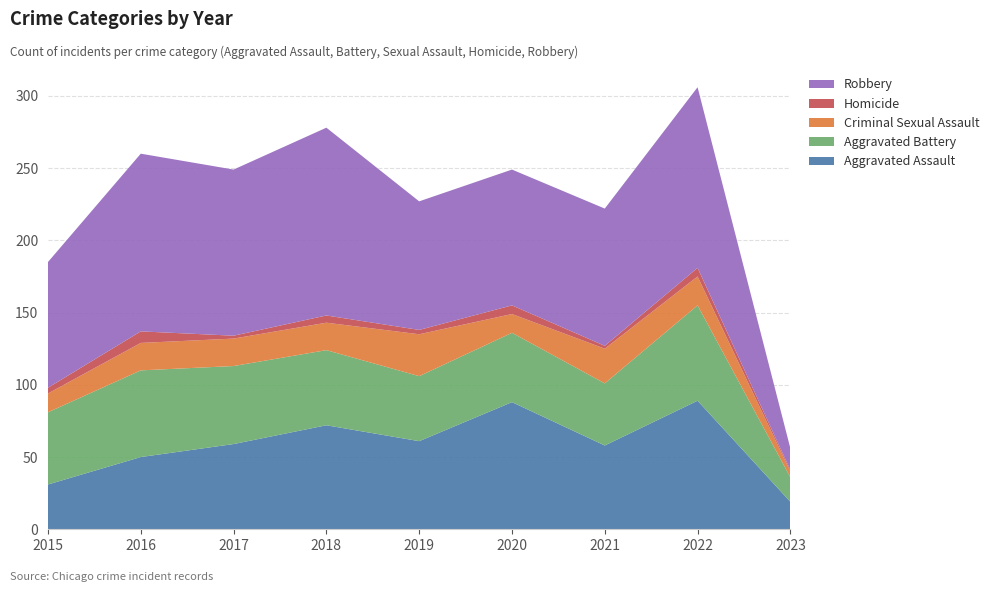

Reading left to right, extract all data points from this chart.

Aggravated Assault: 31	50	59	72	61	88	58	89	19
Aggravated Battery: 50	60	54	52	45	48	43	66	17
Criminal Sexual Assault: 13	19	19	19	29	13	24	20	4
Homicide: 4	8	2	5	3	6	2	6	1
Robbery: 87	123	115	130	89	94	95	125	15